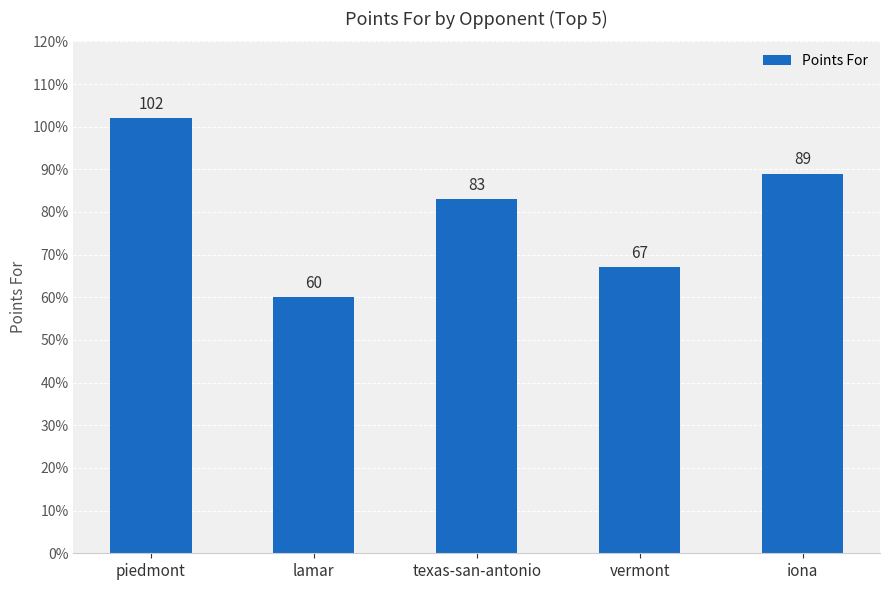

Reading left to right, extract all data points from this chart.

piedmont=102	lamar=60	texas-san-antonio=83	vermont=67	iona=89